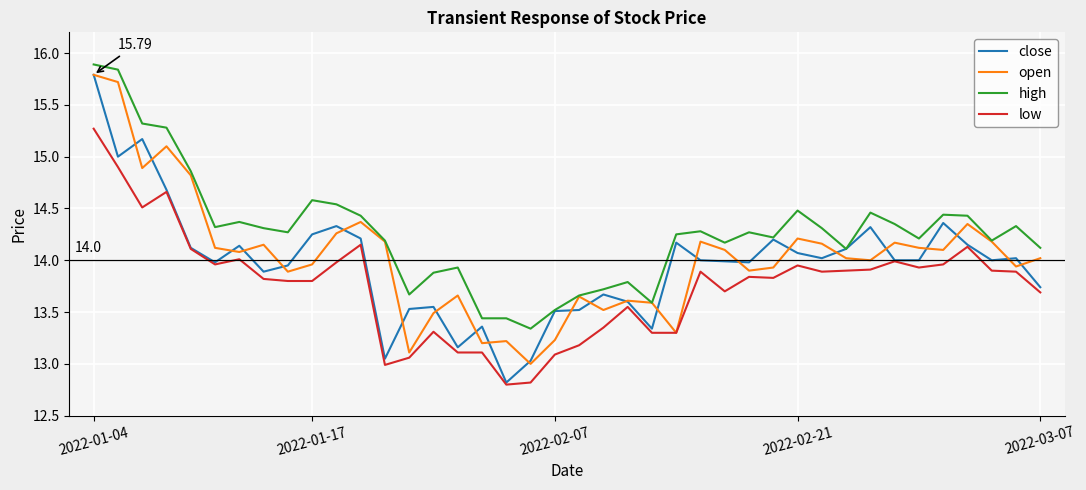

Which series has the largest total across all categories?

high